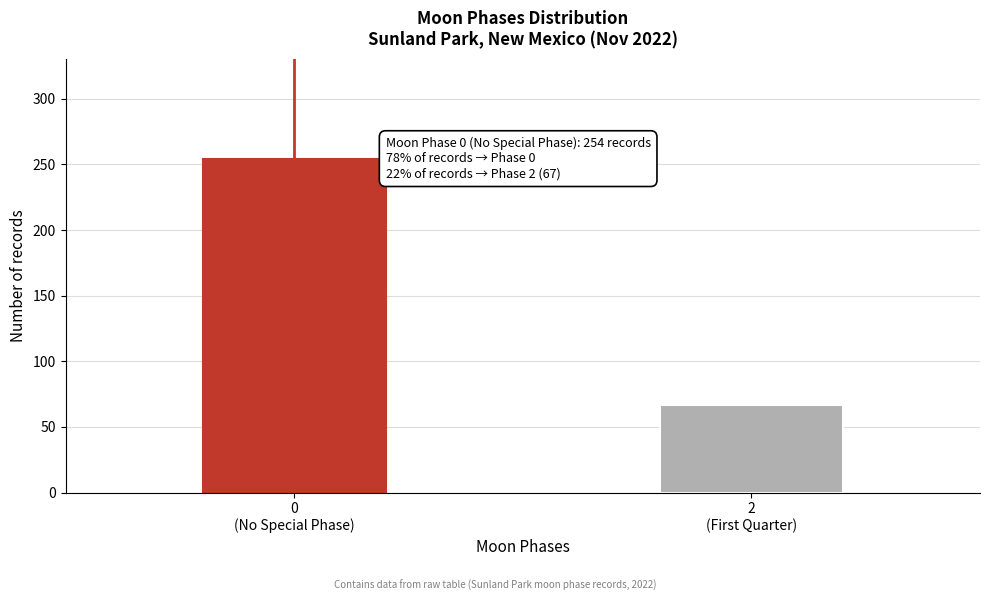

Reading right to left, transcribe all the data shown in this chart.

67	254